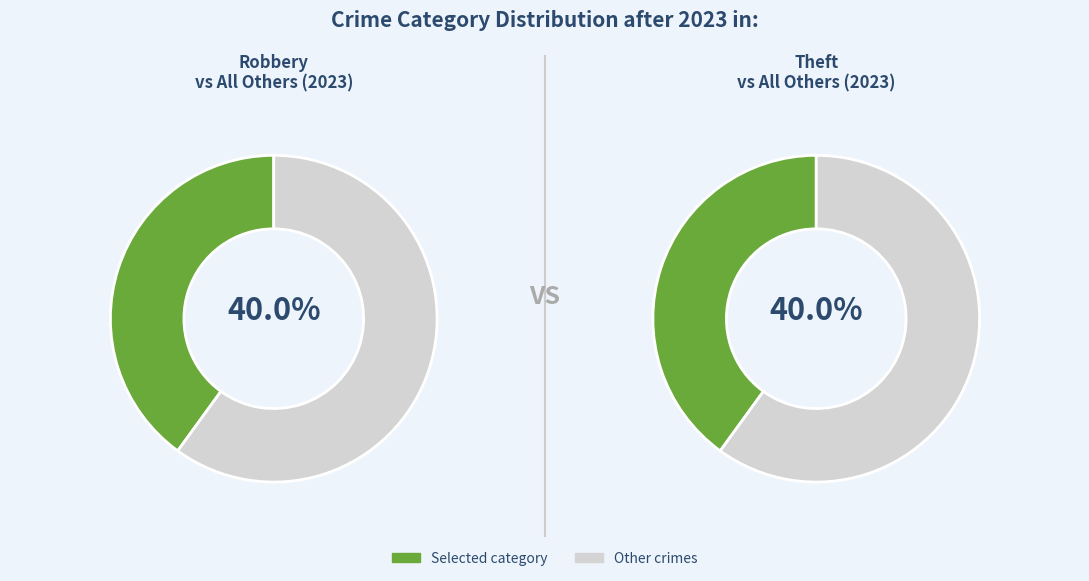

The Theft slice represents 40% of the pie. True or false?

True